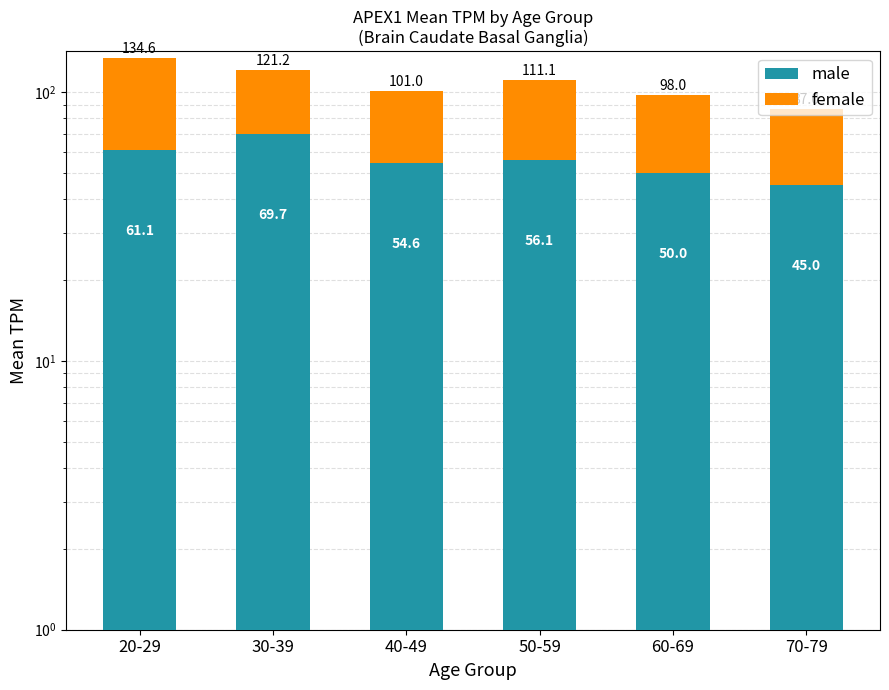

Is it true that female equals 51.6 at 30-39?

True